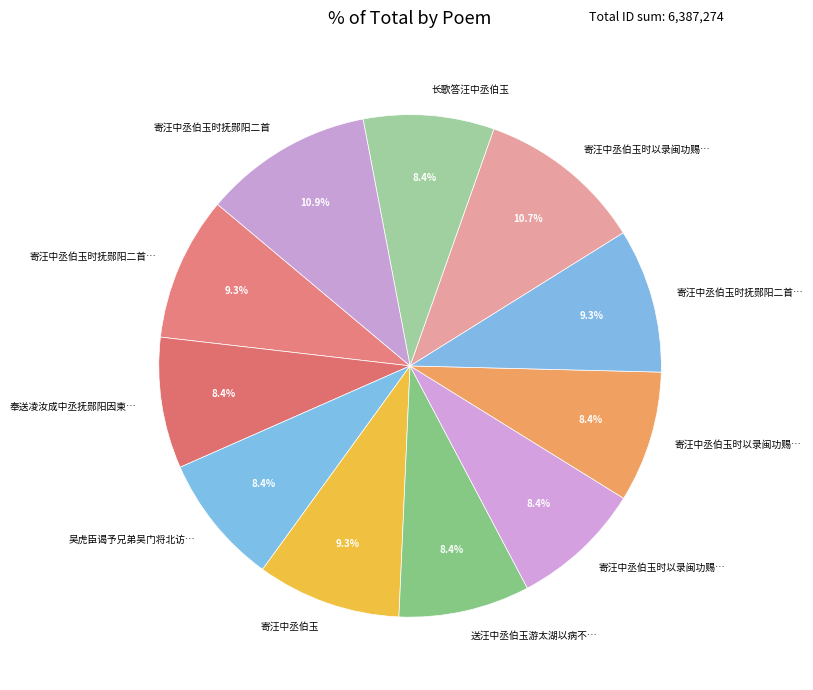

Rank the categories by value from highest to lowest.

寄汪中丞伯玉时抚郧阳二首, 寄汪中丞伯玉时以录闽功赐金币特诏推用, 寄汪中丞伯玉时抚郧阳二首 其二, 寄汪中丞伯玉时抚郧阳二首 其一, 寄汪中丞伯玉, 奉送凌汝成中丞抚郧阳因柬汪中丞伯玉, 寄汪中丞伯玉时以录闽功赐金币特诏推用 其二, 寄汪中丞伯玉时以录闽功赐金币特诏推用 其一, 送汪中丞伯玉游太湖以病不能偕, 吴虎臣谒予兄弟吴门将北访于鳞且云欲与汪中丞伯玉共建维摩精舍赋此赠别兼用示嘲, 长歌答汪中丞伯玉